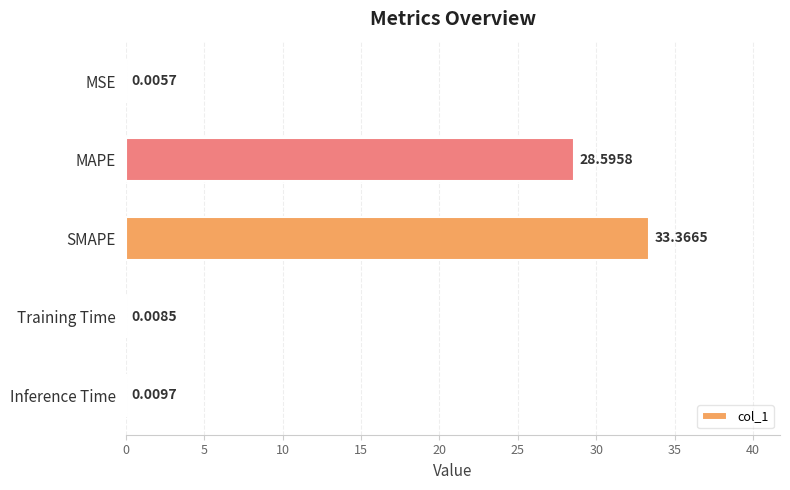

Between Inference Time and SMAPE, which is larger?

SMAPE